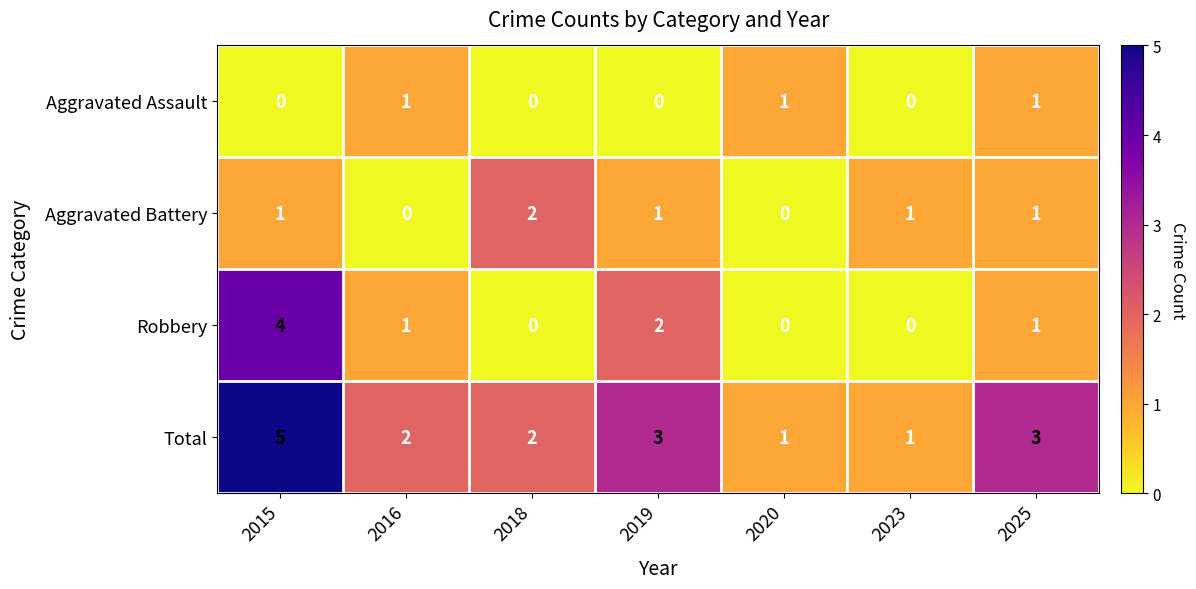

Which label corresponds to the largest value in the chart?

2015